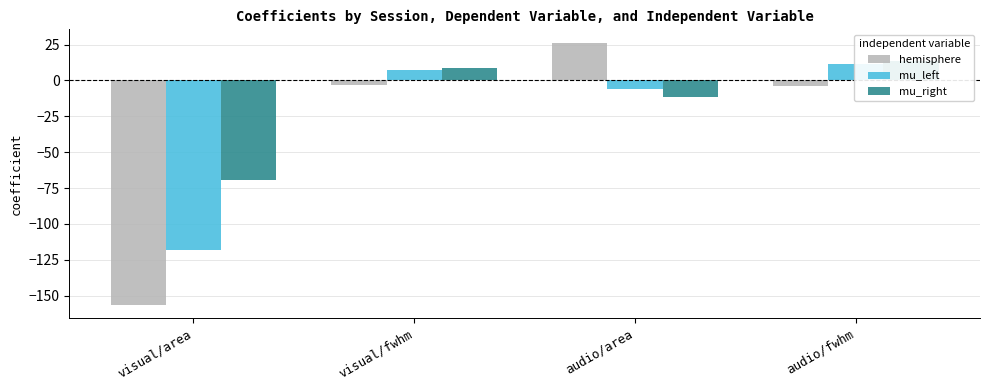

What is the difference between the mu_right values at visual/area and audio/fwhm?

82.9